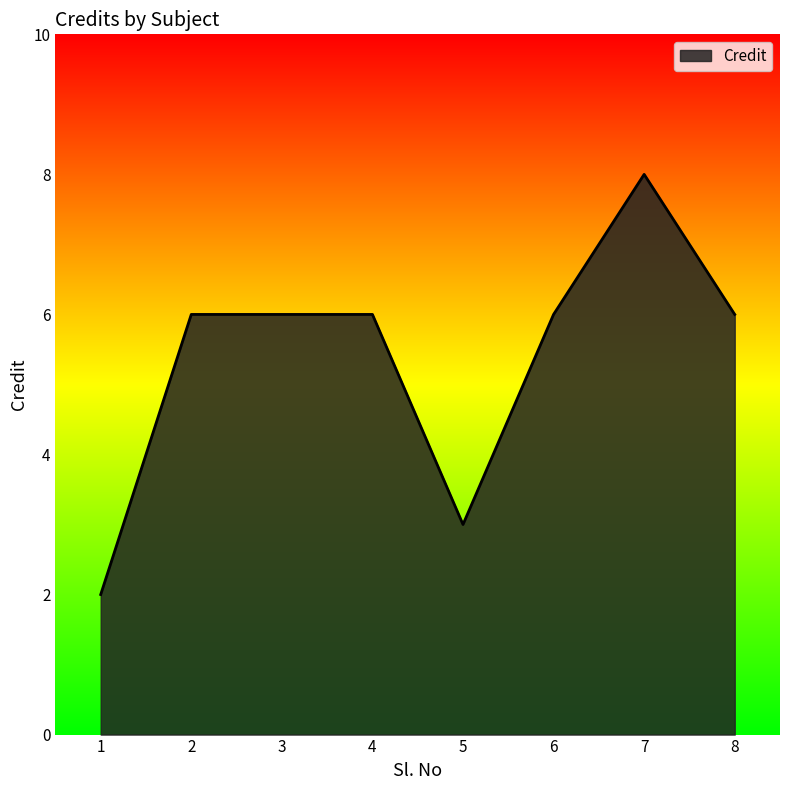

What is the sum of all values?

43